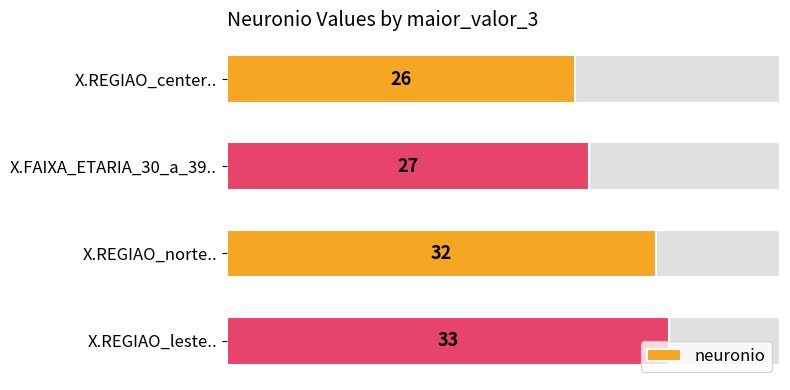

What is the label of the 1st bar from the top?

X.REGIAO_center..